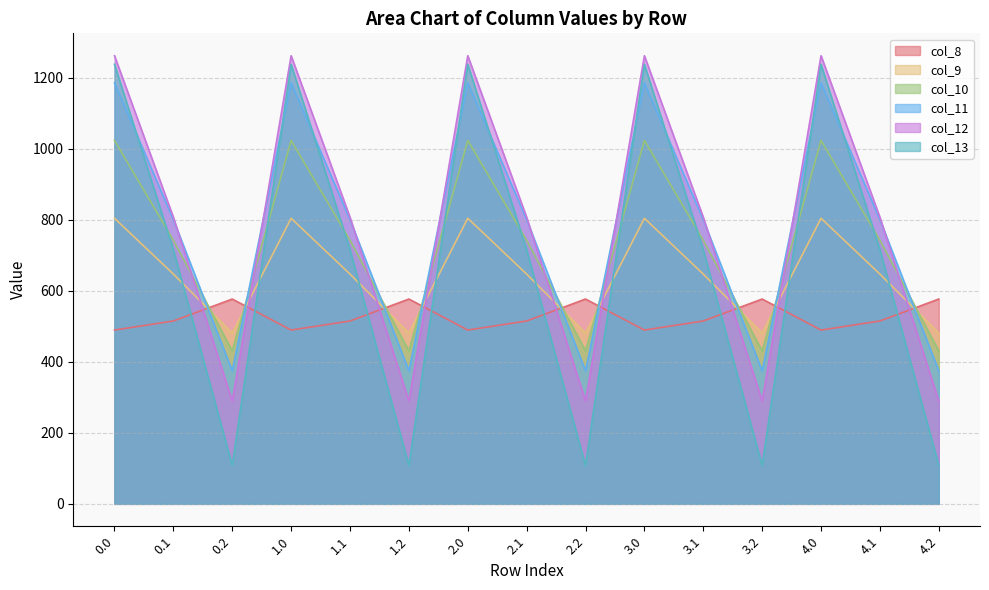

Which series ends up on top after the final intersection of col_10 and col_8?

col_8